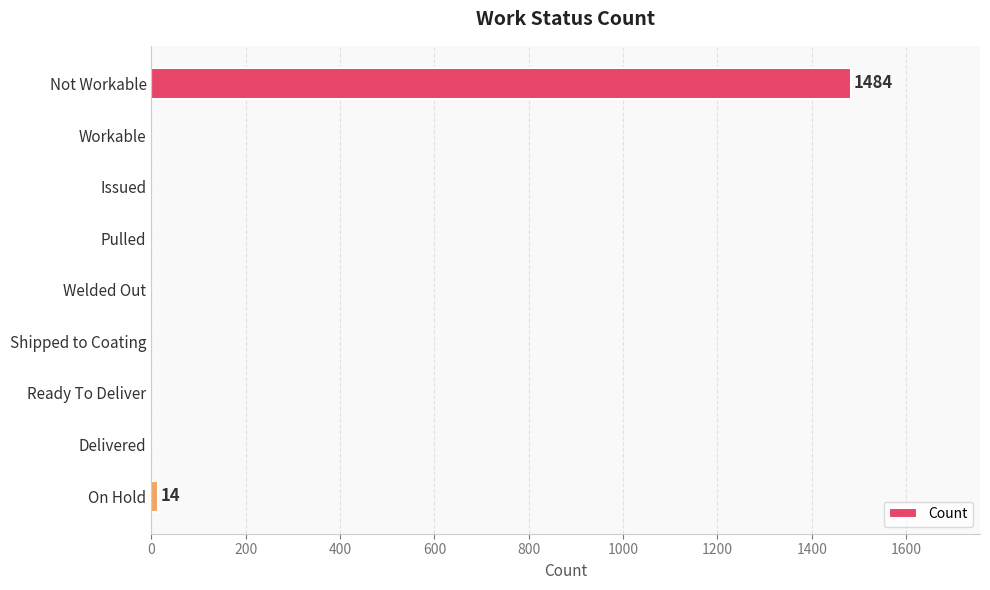

Reading bottom to top, what are all the values shown in this chart?

On Hold=14	Delivered=0	Ready To Deliver=0	Shipped to Coating=0	Welded Out=0	Pulled=0	Issued=0	Workable=0	Not Workable=1484